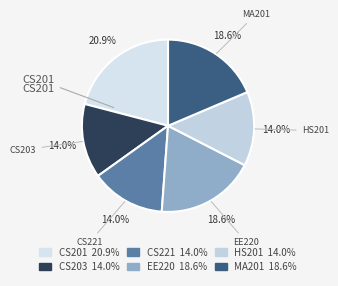

Which category has the biggest portion of the pie?

CS201